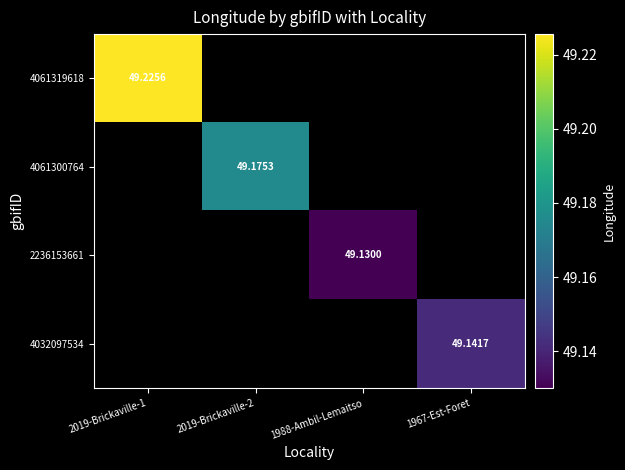

At how many categories does at least one series exceed 4?

4